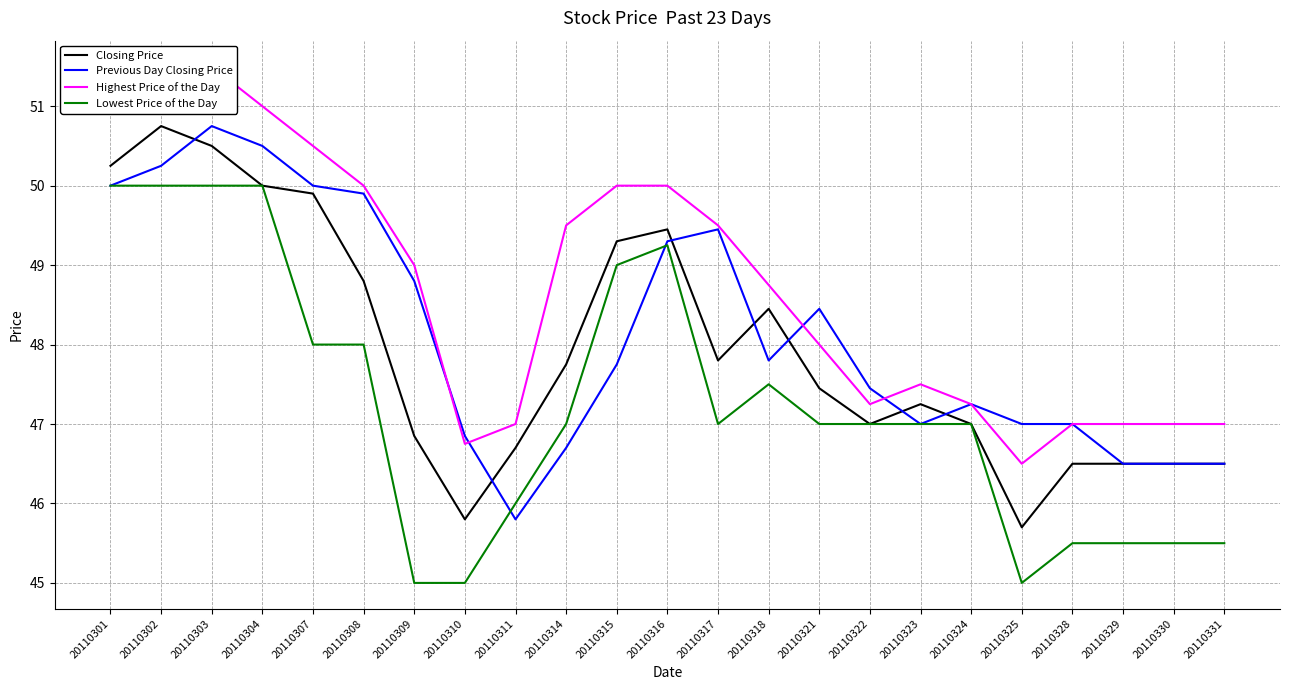

True or false: Closing Price has a value of 25.7 at 20110308.

False